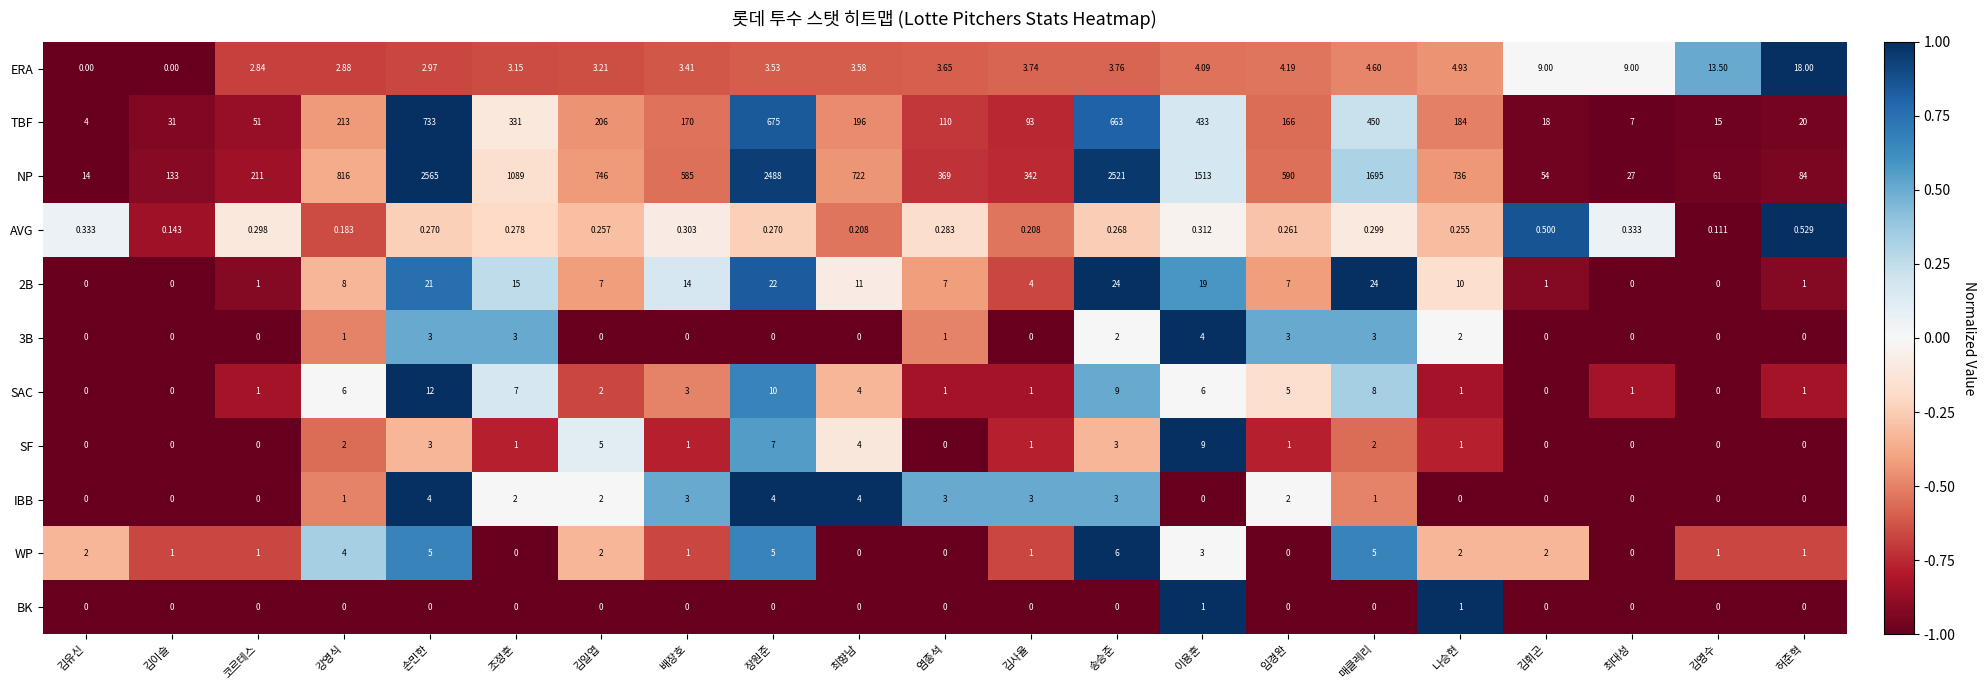

Which category has the highest value across all series?

손민한